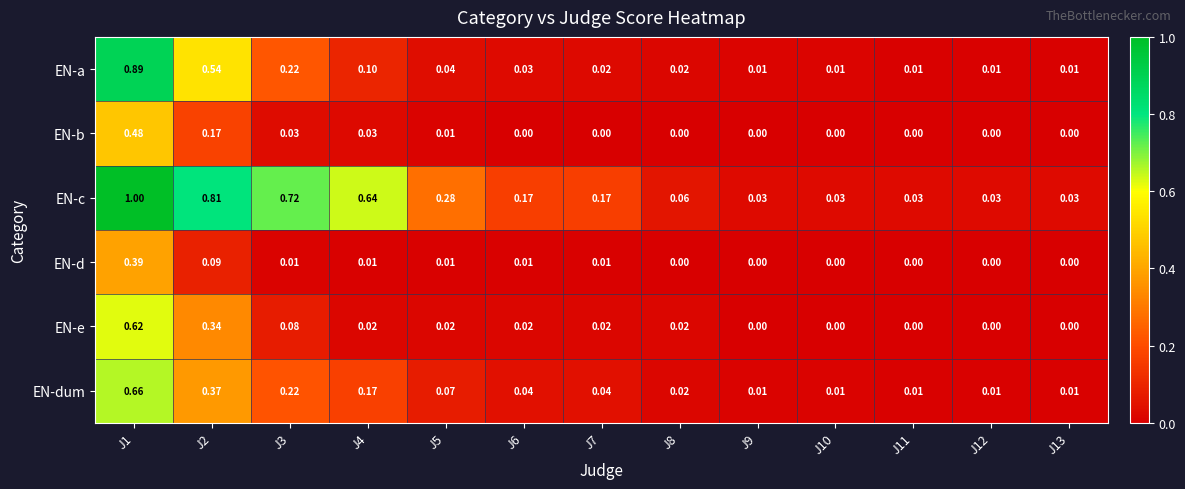

Which series has the largest range (max minus min)?

EN-c